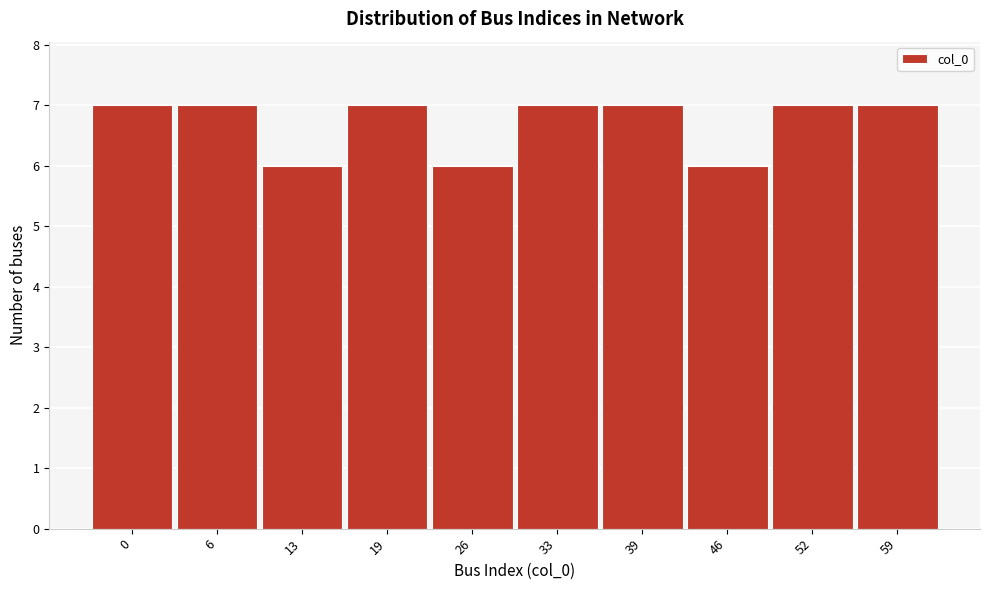

Reading left to right, transcribe all the data shown in this chart.

7	7	6	7	6	7	7	6	7	7